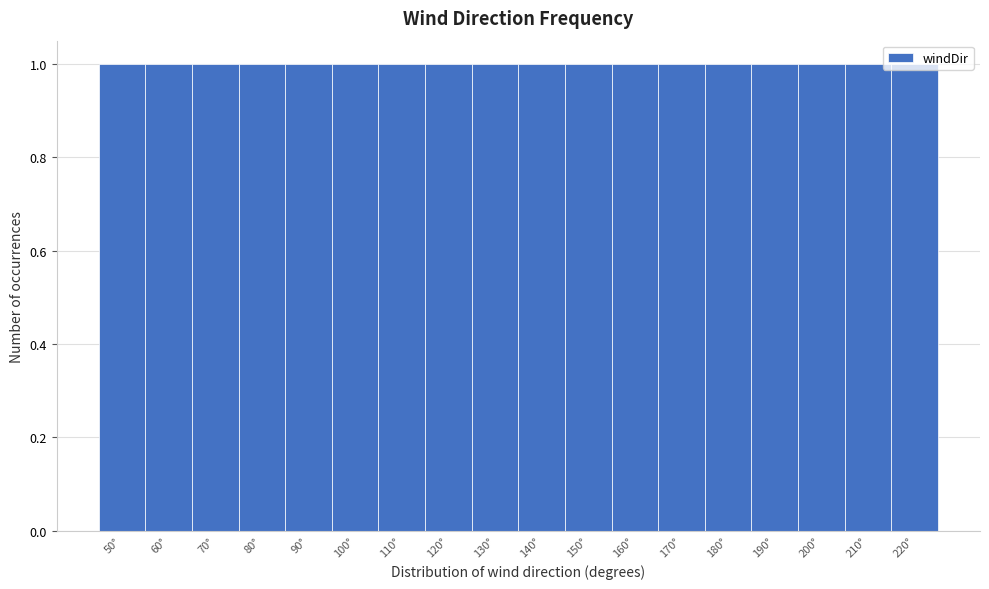

Reading left to right, transcribe this chart: for each bar, give the range it covers on the x-axis and its height. The values are not printed on the chart, so give them approximately, as read against the axis.

45 to 55: 1
55 to 65: 1
65 to 75: 1
75 to 85: 1
85 to 95: 1
95 to 105: 1
105 to 115: 1
115 to 125: 1
125 to 135: 1
135 to 145: 1
145 to 155: 1
155 to 165: 1
165 to 175: 1
175 to 185: 1
185 to 195: 1
195 to 205: 1
205 to 215: 1
215 to 225: 1